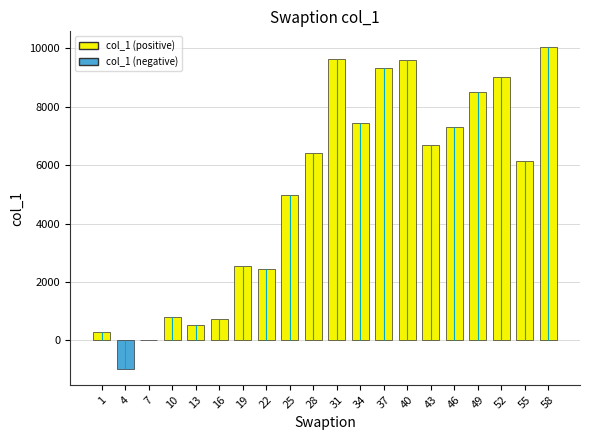

At which label does the data first exceed 6406?

28